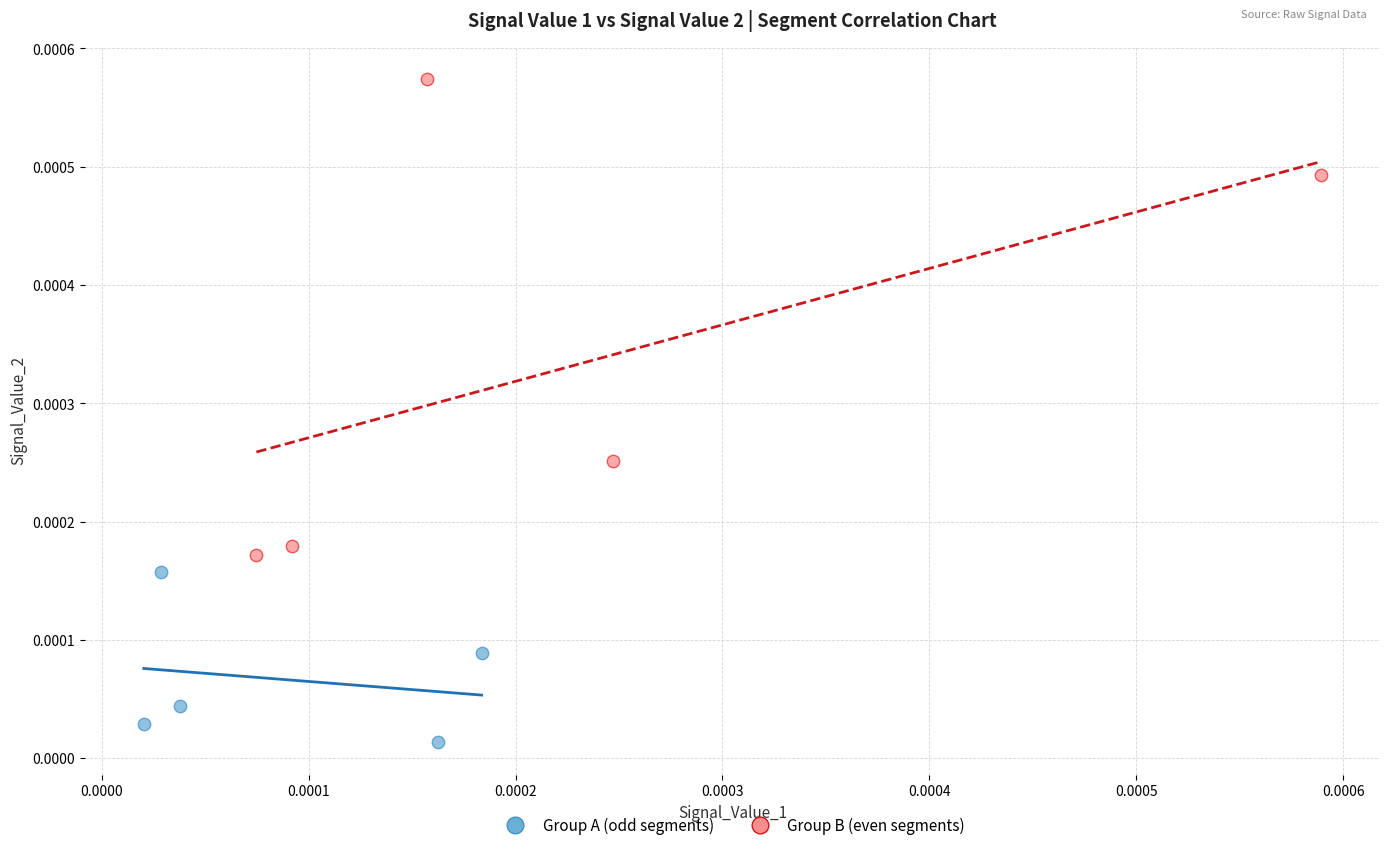

Which series reaches the maximum Y coordinate?

Group B (even segments)